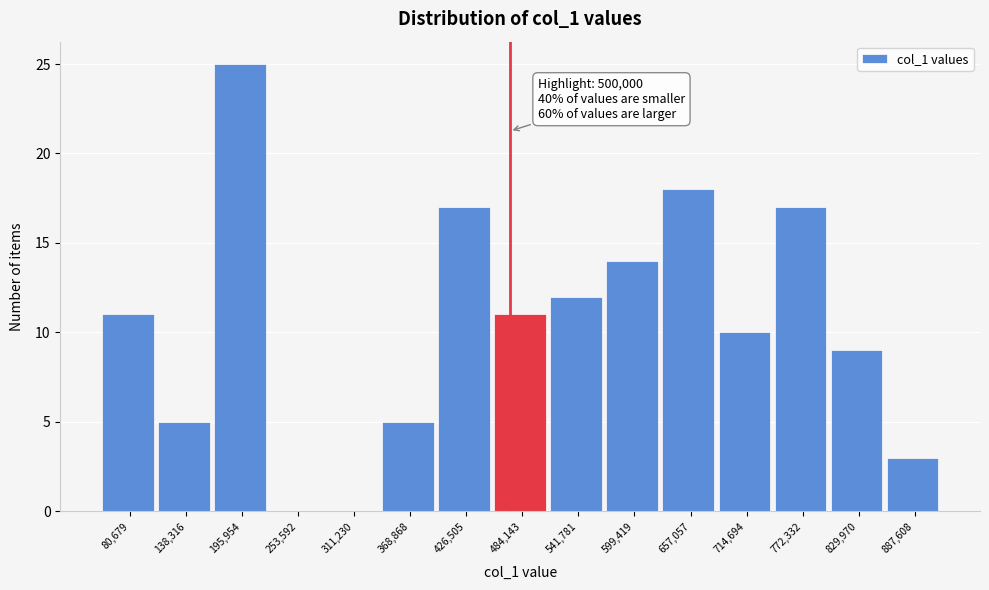

Reading left to right, list all the values displayed in this chart.

80,679=11	138,316=5	195,954=25	253,592=0	311,230=0	368,868=5	426,505=17	484,143=11	541,781=12	599,419=14	657,057=18	714,694=10	772,332=17	829,970=9	887,608=3